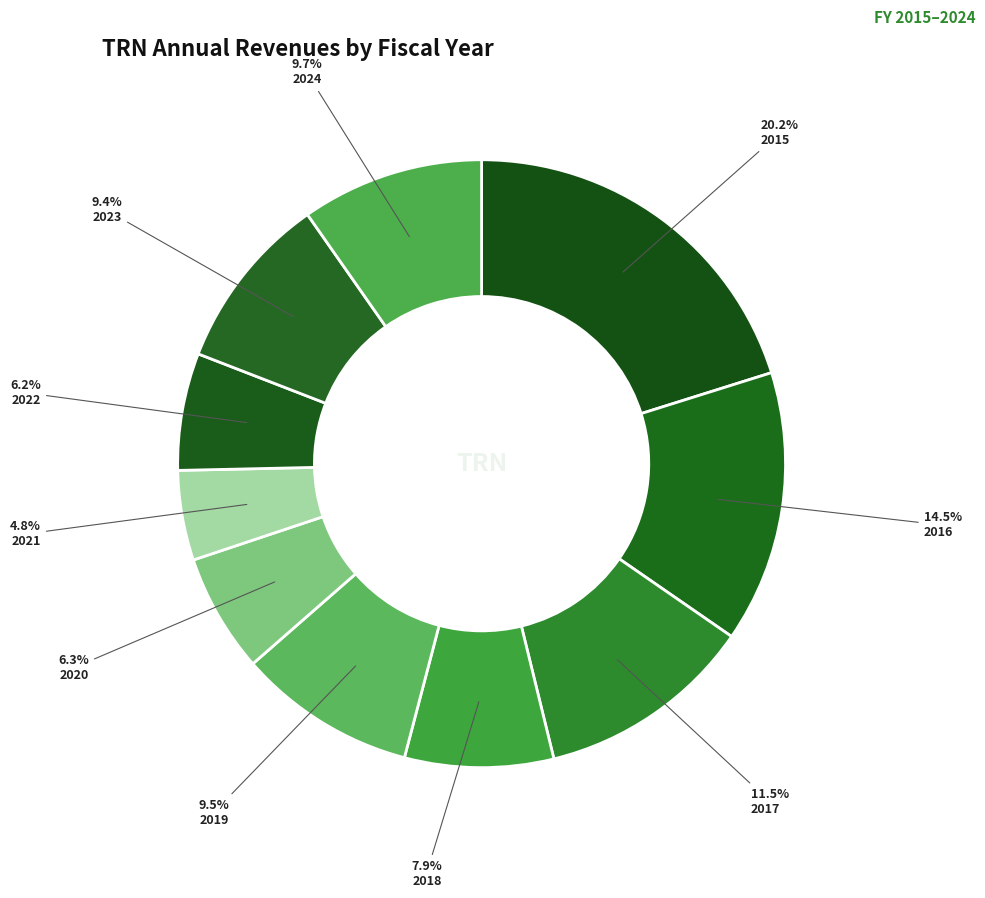

Combined, what portion of the pie is 2018 and 2020?

14.2%